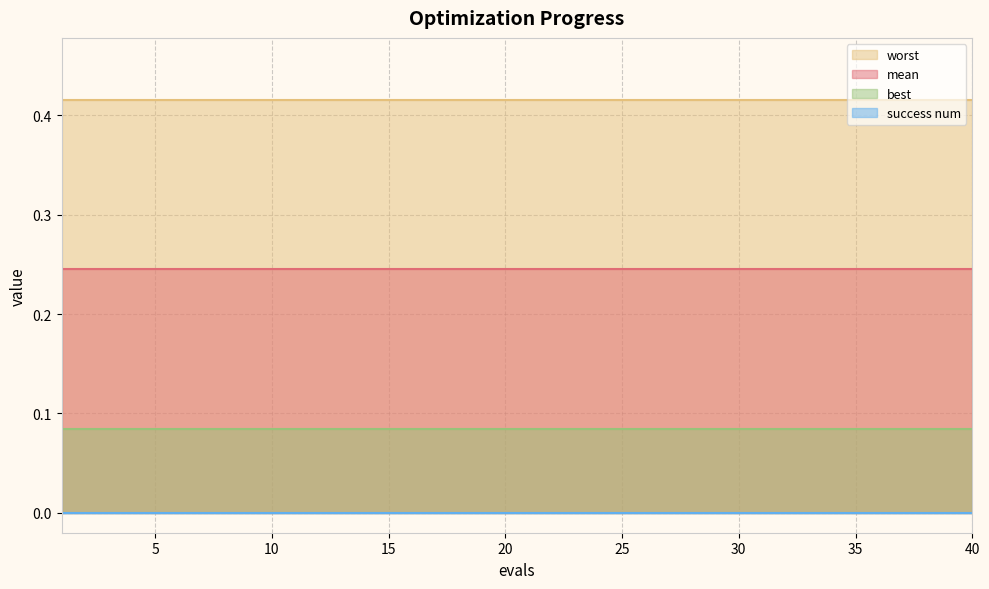

What is the total value across all series at 26?

0.7